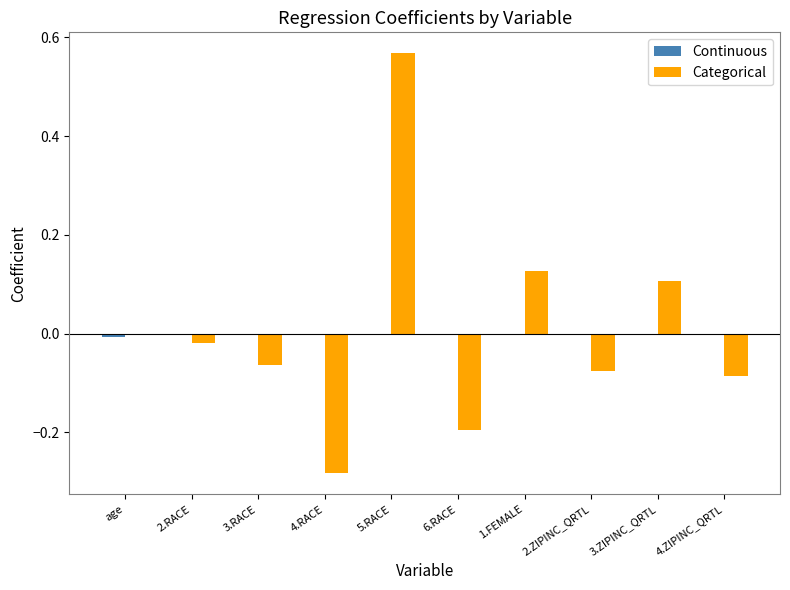

At which category is the sum across all series the highest?

5.RACE